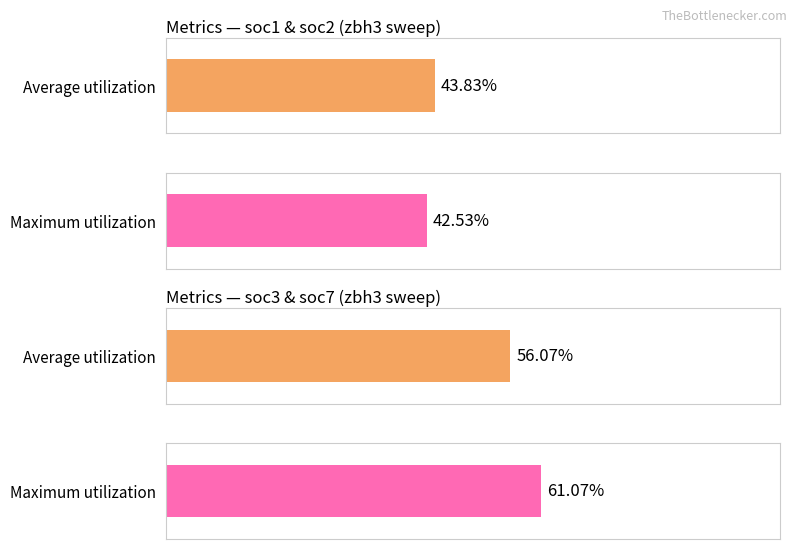

Which series has the largest total across all categories?

soc7